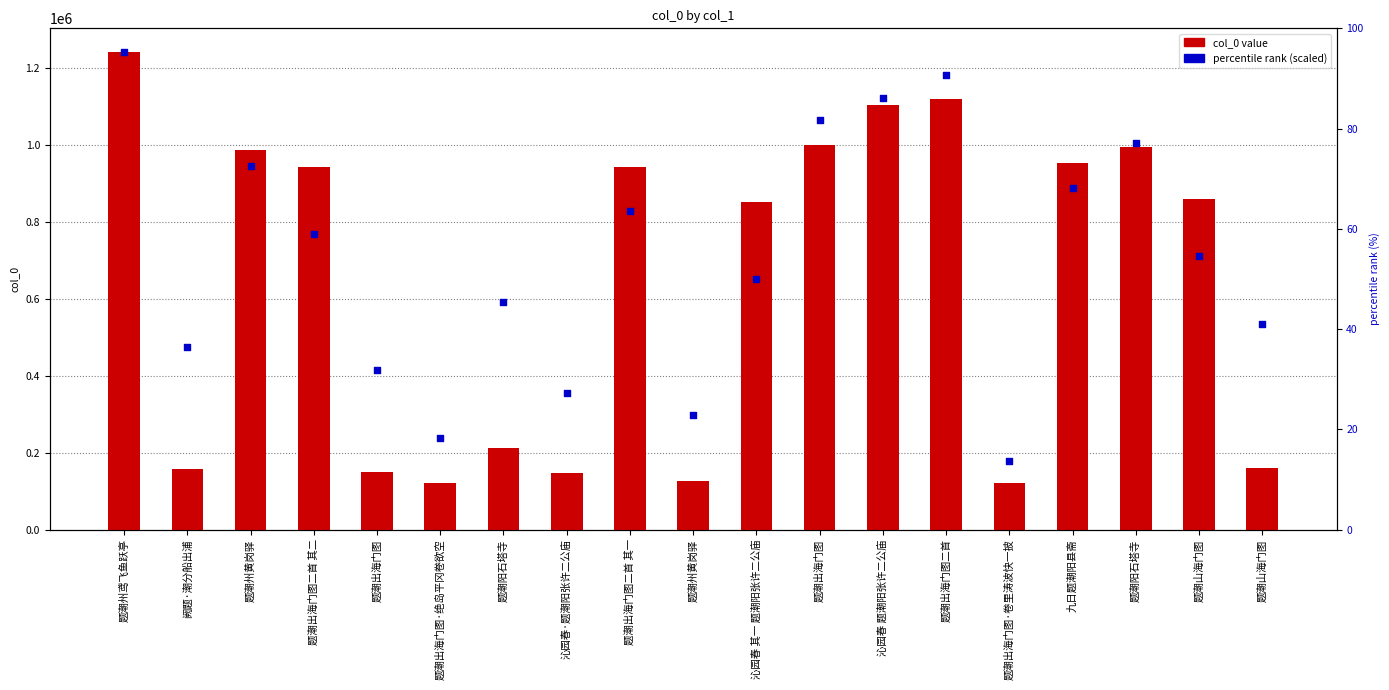

What are all the series names shown in the legend?

col_0 value, percentile rank (scaled)